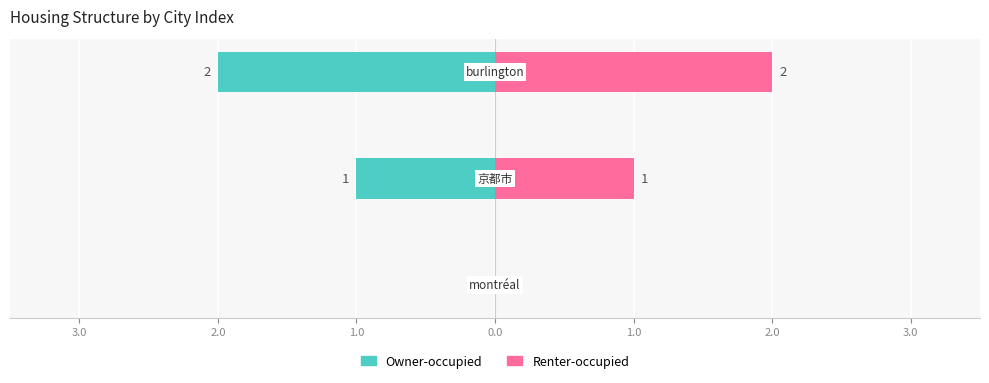

Between 4.0 and 2.0, which is larger?

4.0